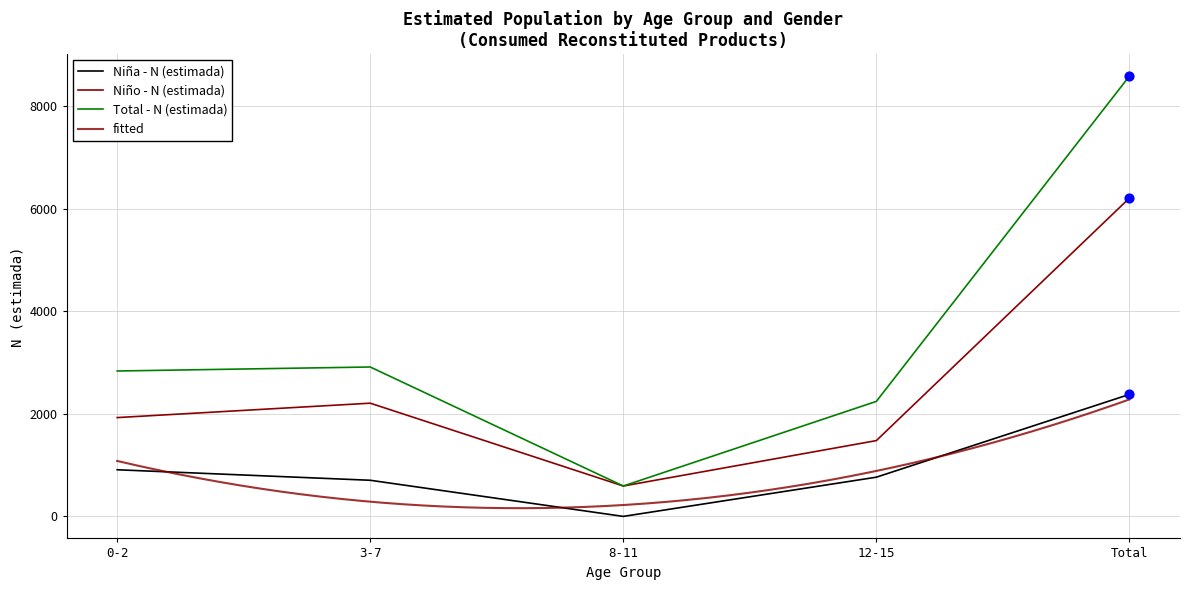

Which series reaches the minimum Y coordinate?

Niña - N (estimada)